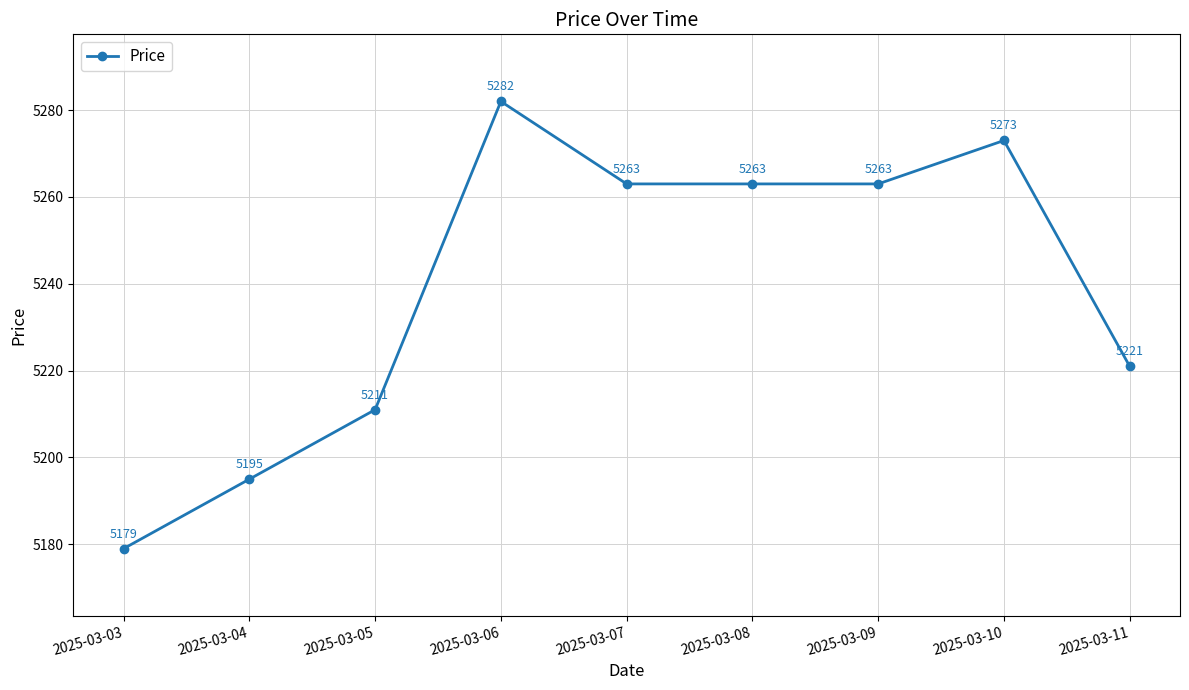

Where is the data nearest to the value 5230?

2025-03-11